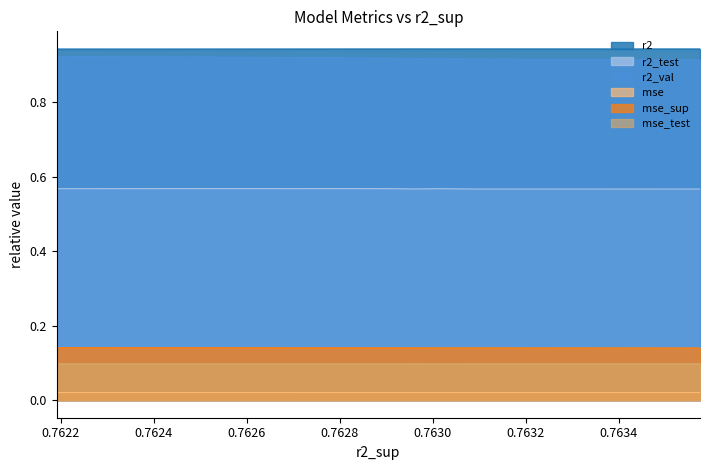

What is the average value of the r2_val series?

0.9